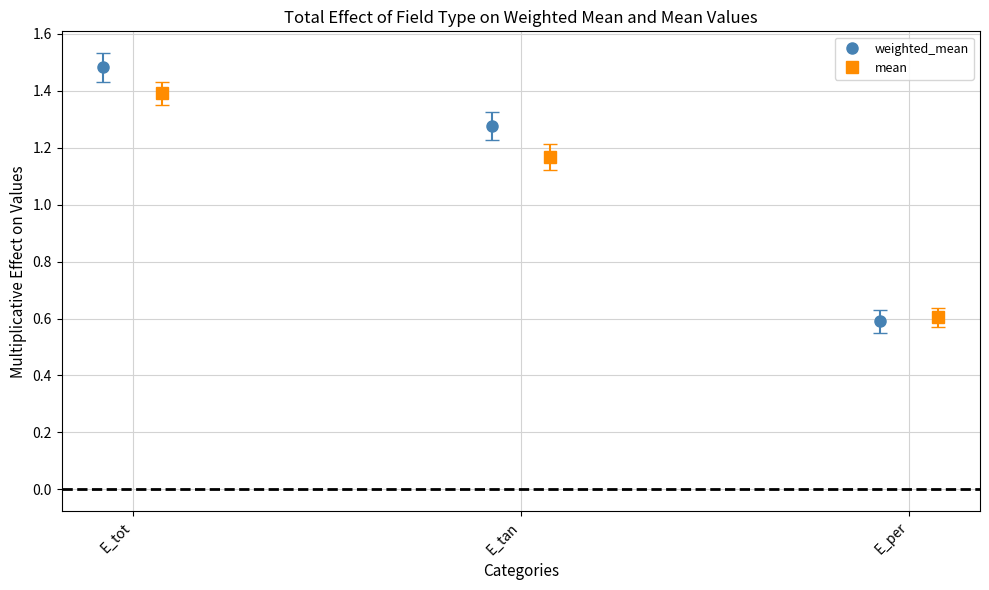

What is the maximum value for mean?

1.4